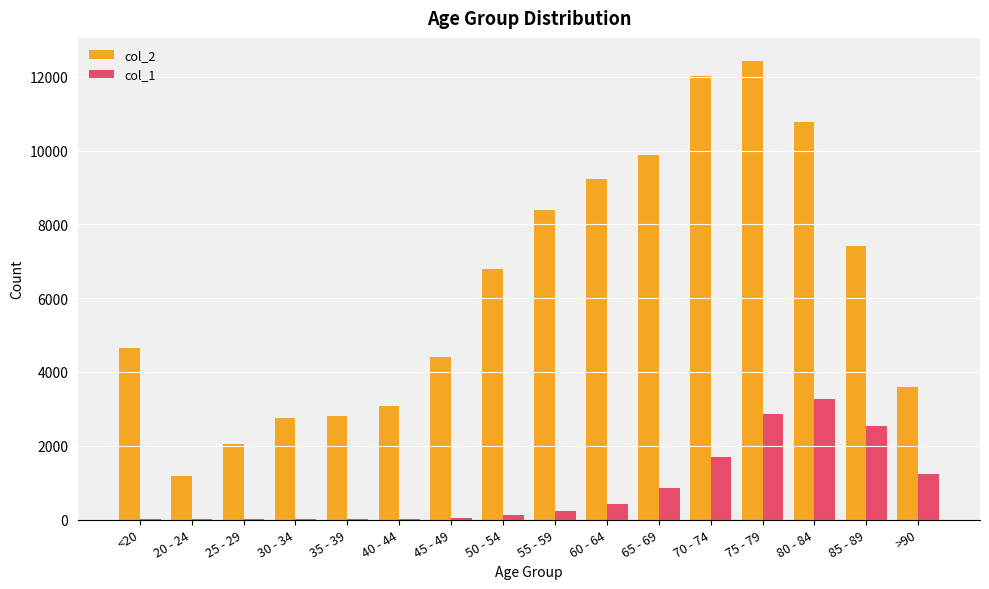

The value of col_2 at >90 is 1071. True or false?

False